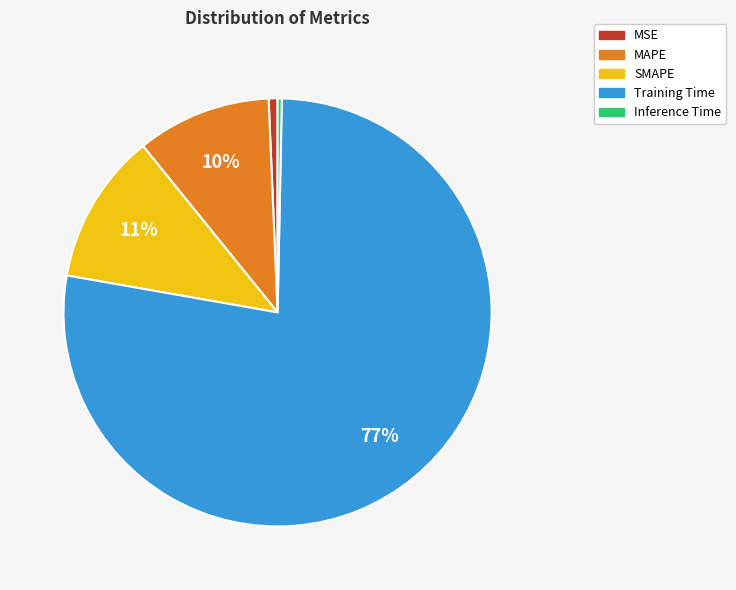

To the nearest percent, what is the average slice percentage?

20%